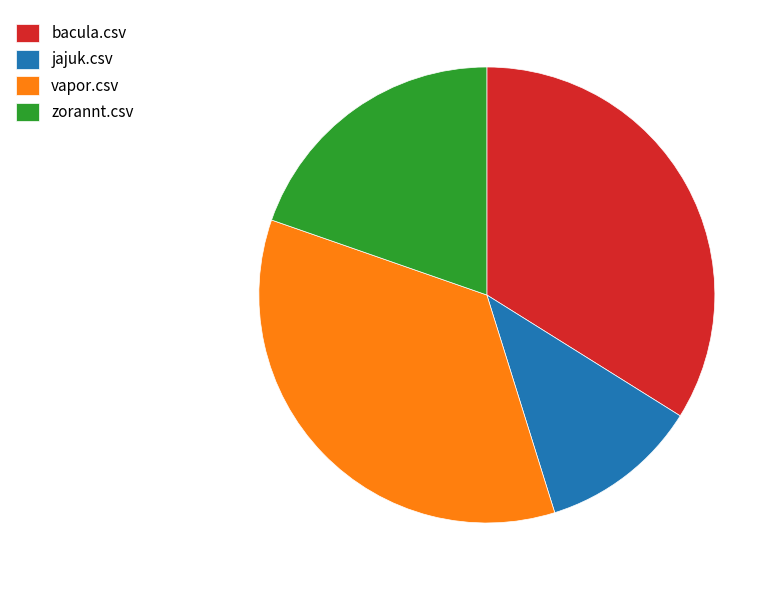

Count the number of slices in the pie.

4